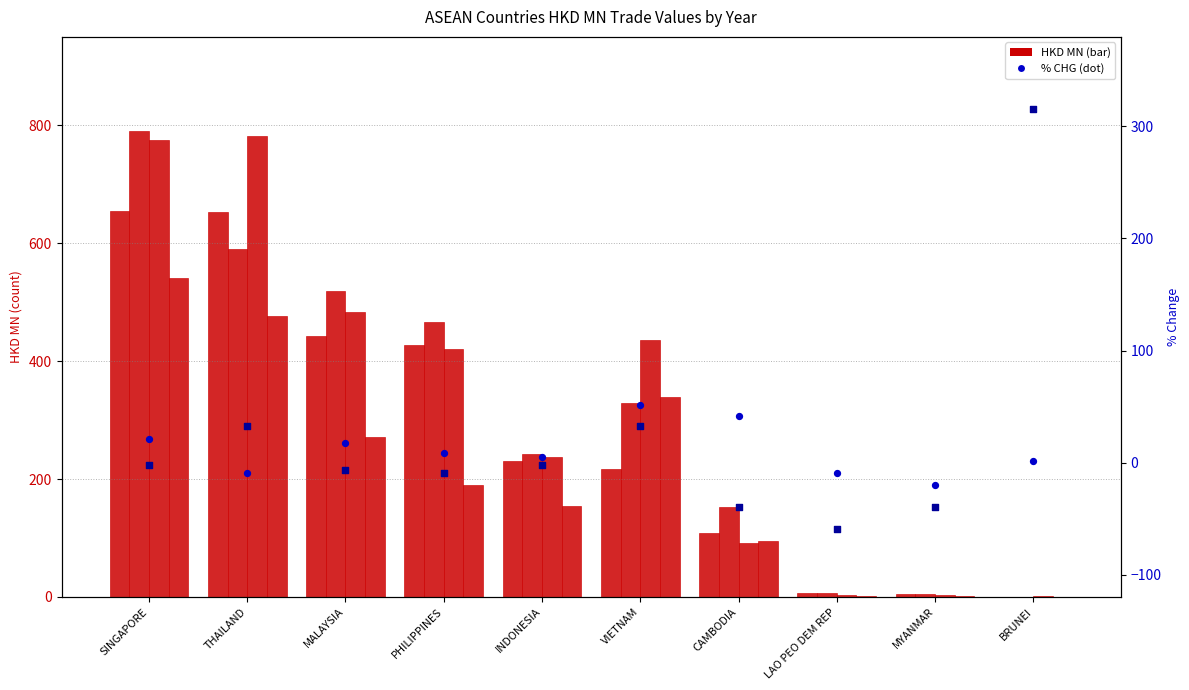

At how many categories does at least one series exceed 305?

1